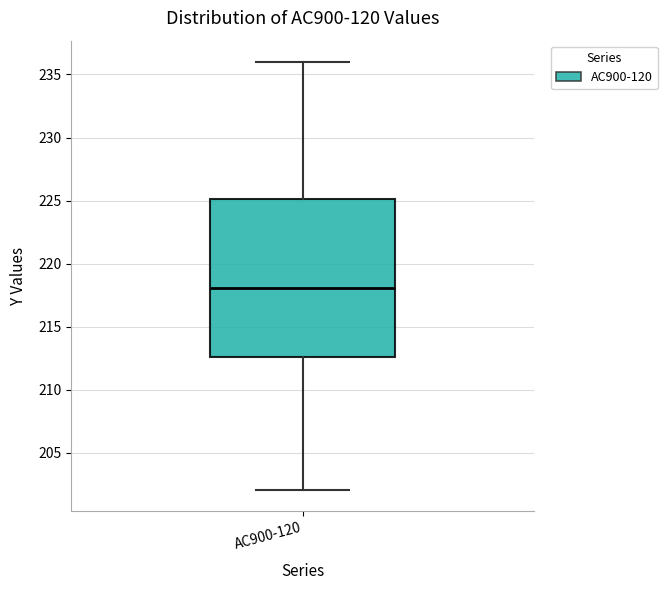

Transcribe this box plot: give where the median line is, the range the box spans, and where the two whiskers end, as read against the y-axis. The values are not printed on the chart, so give them approximately, as read against the axis.

median 218.0, box 212.5 to 225.0, whiskers 202.0 to 236.0